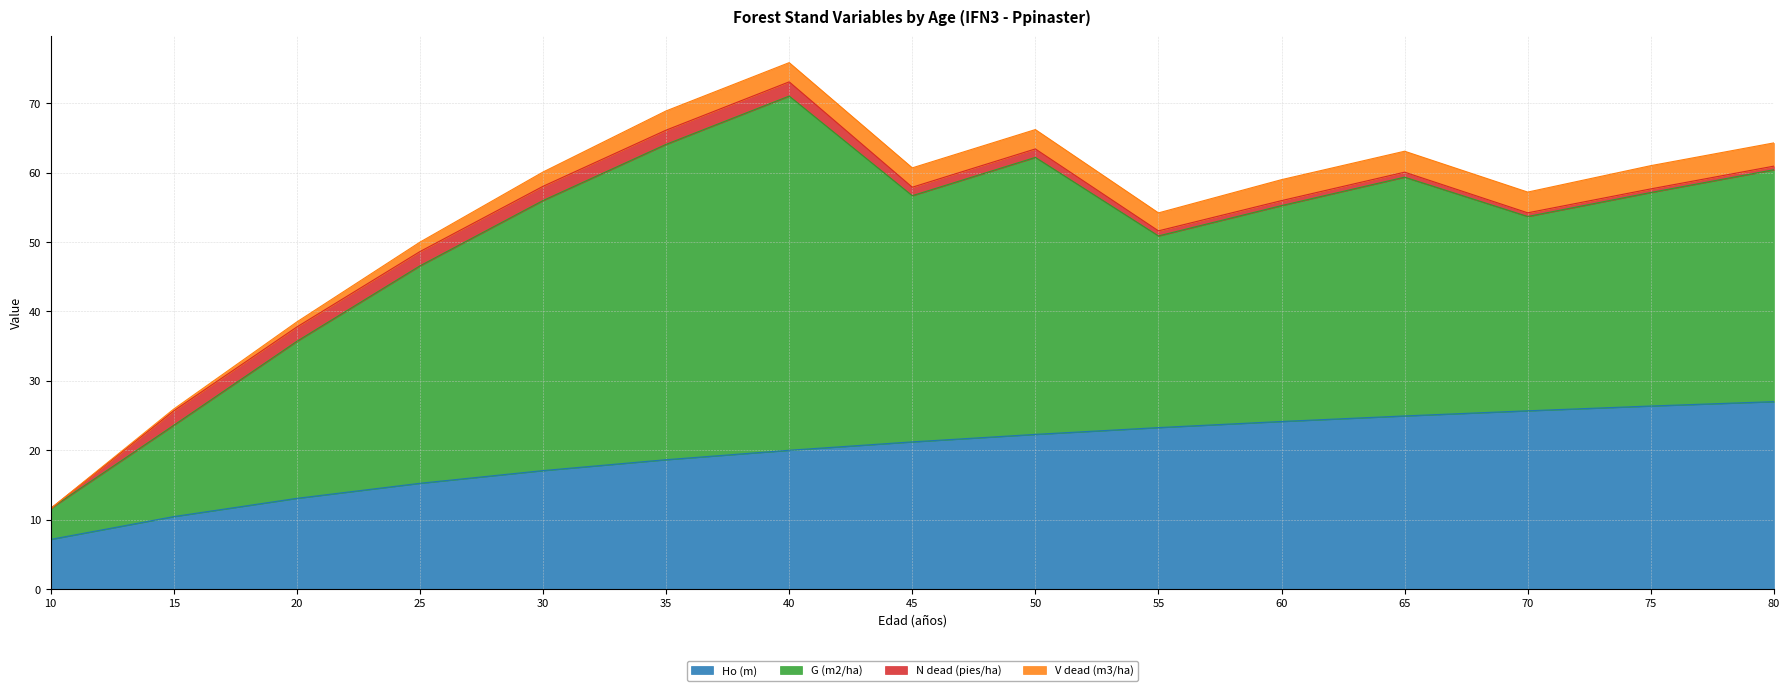

What is the difference between the second highest and second lowest values in the G (m2/ha) series?

32.3